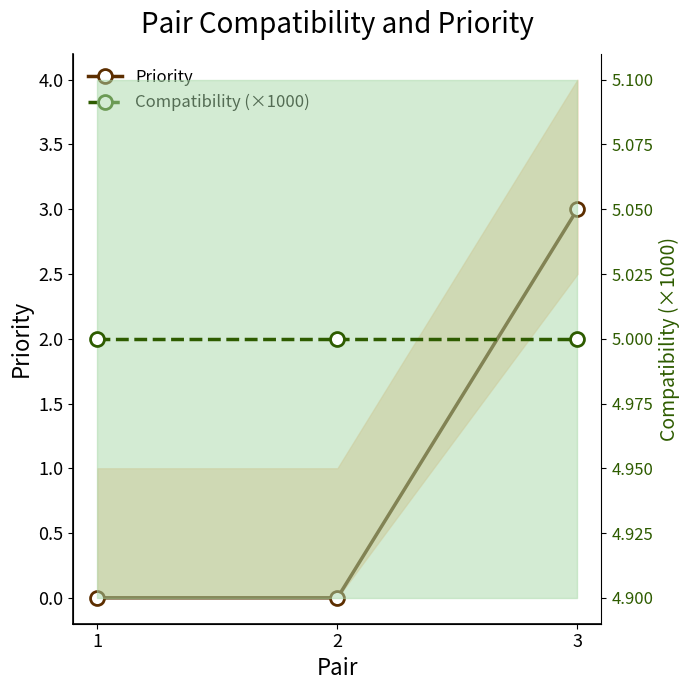

At how many categories does at least one series exceed 2?

3